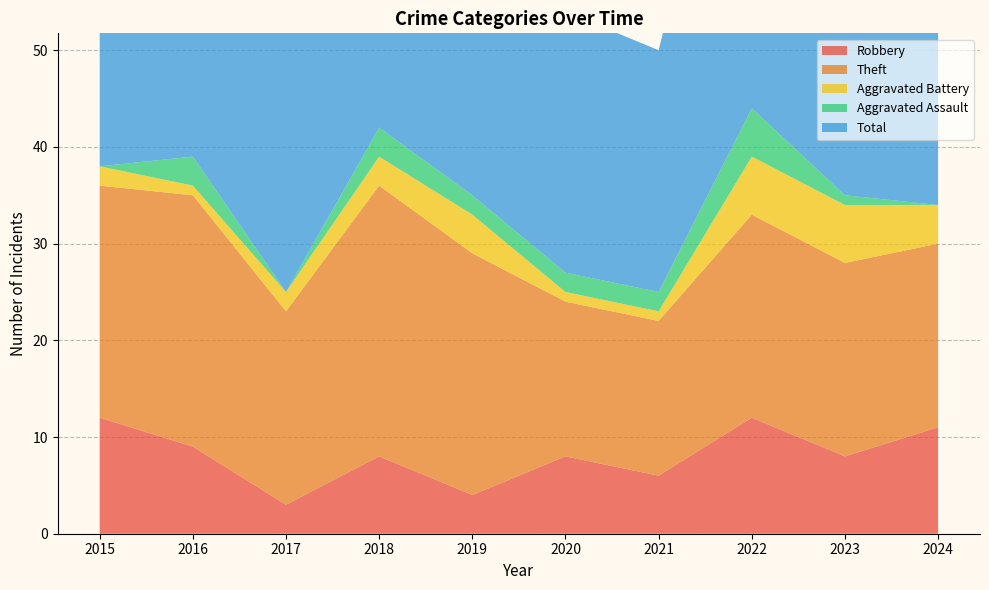

Reading left to right, list all the values displayed in this chart.

Robbery: 2015=12	2016=9	2017=3	2018=8	2019=4	2020=8	2021=6	2022=12	2023=8	2024=11
Theft: 2015=24	2016=26	2017=20	2018=28	2019=25	2020=16	2021=16	2022=21	2023=20	2024=19
Aggravated Battery: 2015=2	2016=1	2017=2	2018=3	2019=4	2020=1	2021=1	2022=6	2023=6	2024=4
Aggravated Assault: 2015=0	2016=3	2017=0	2018=3	2019=2	2020=2	2021=2	2022=5	2023=1	2024=0
Total: 2015=38	2016=39	2017=27	2018=42	2019=35	2020=27	2021=25	2022=45	2023=37	2024=34